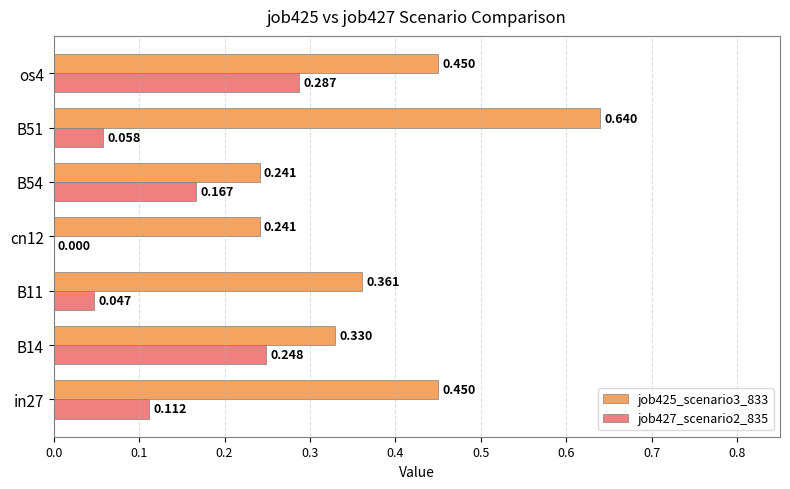

Is the value of job427_scenario2_835 at in27 greater than the value of job425_scenario3_833 at B54?

No